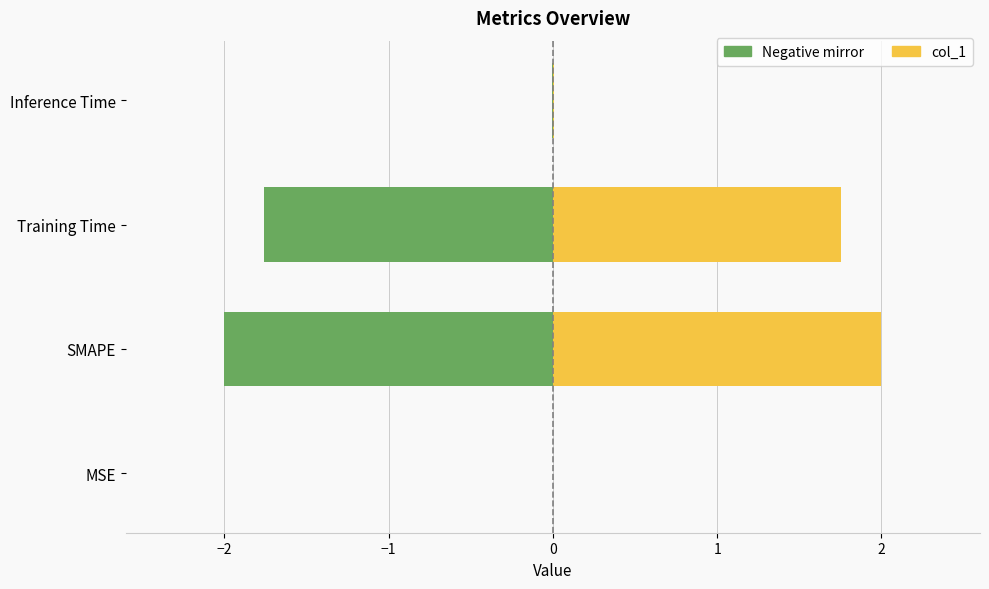

What is the sum of all col_1 (left) values?

-3.8